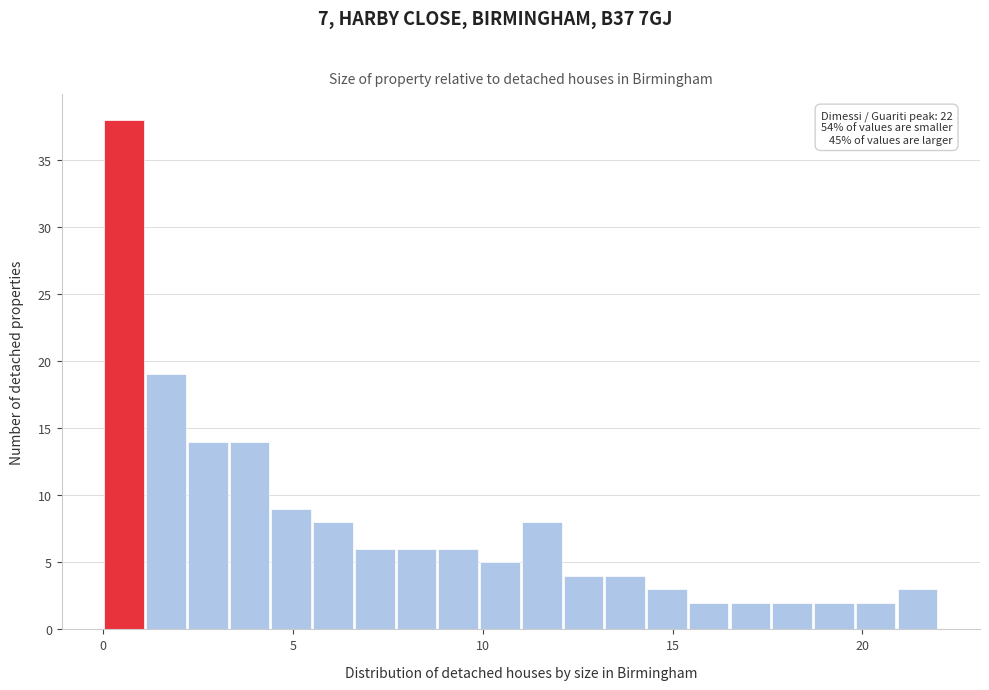

Around what value on the x-axis is the tallest bar? Give the approximate position of its centre, as read against the axis.

0.5